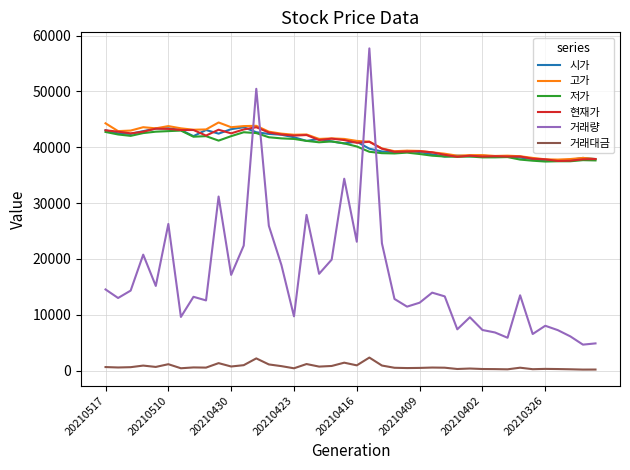

How many intersections are there between 저가 and 거래량?

4